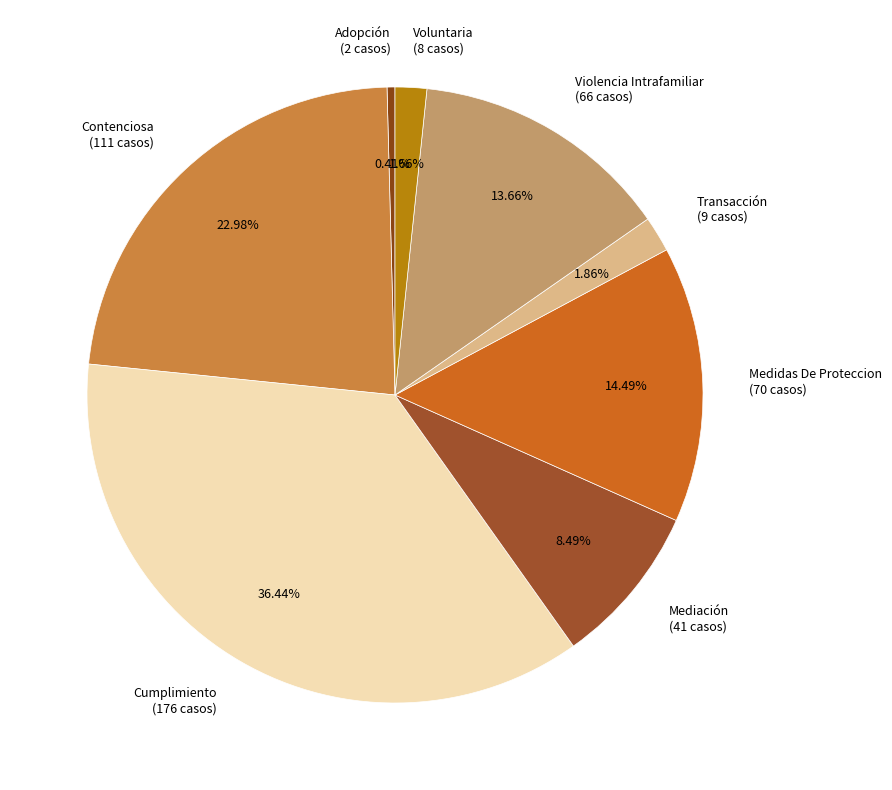

Between Violencia Intrafamiliar and Voluntaria, which is larger?

Violencia Intrafamiliar